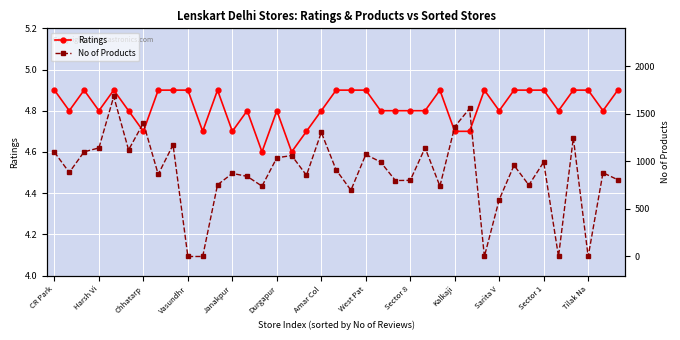

True or false: Ratings has a value of 8.4 at 32.

False